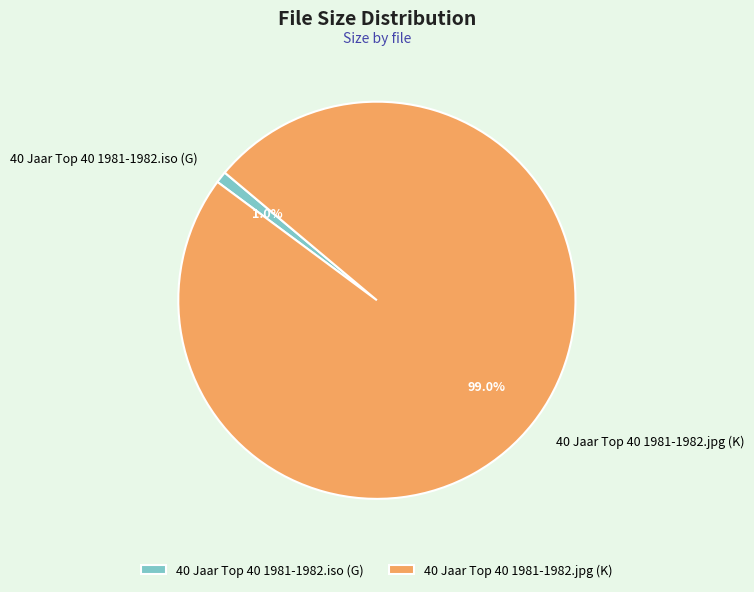

Which category has the smallest portion of the pie?

40 Jaar Top 40 1981-1982.iso (G)